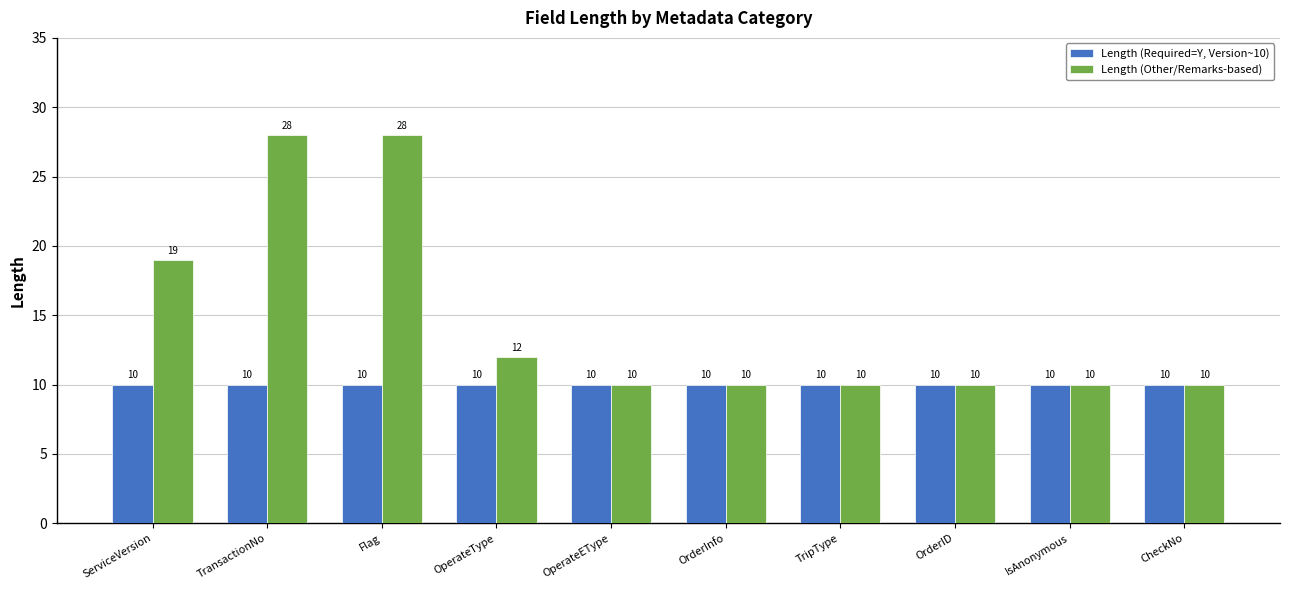

Which series has the widest spread of values?

Length (Other/Remarks-based)